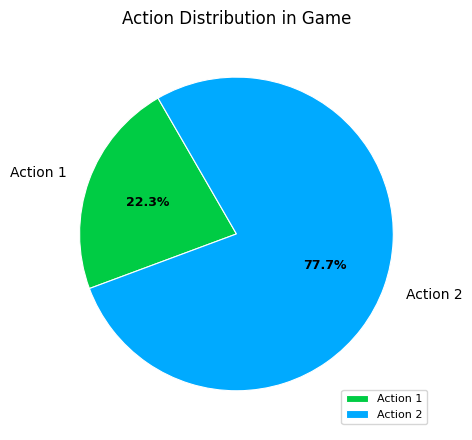

Which category has the biggest portion of the pie?

Action 2